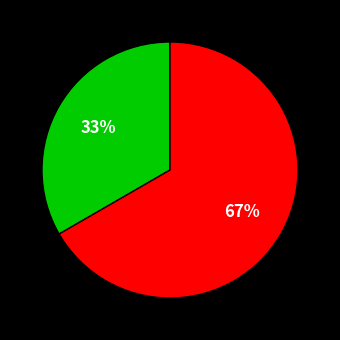

To the nearest percent, what is the average slice percentage?

50%